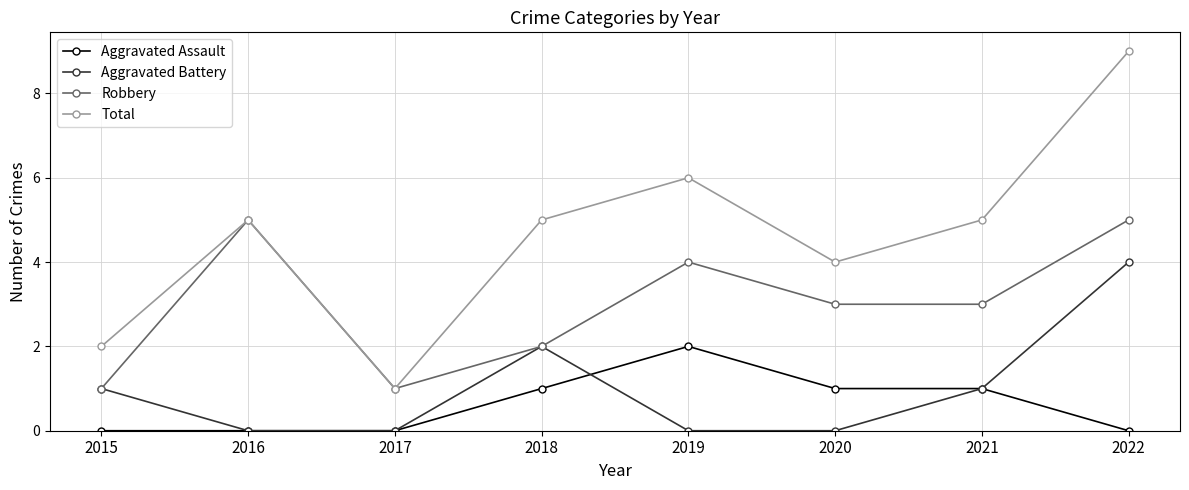

Is it true that Aggravated Assault equals 0 at 2017?

True